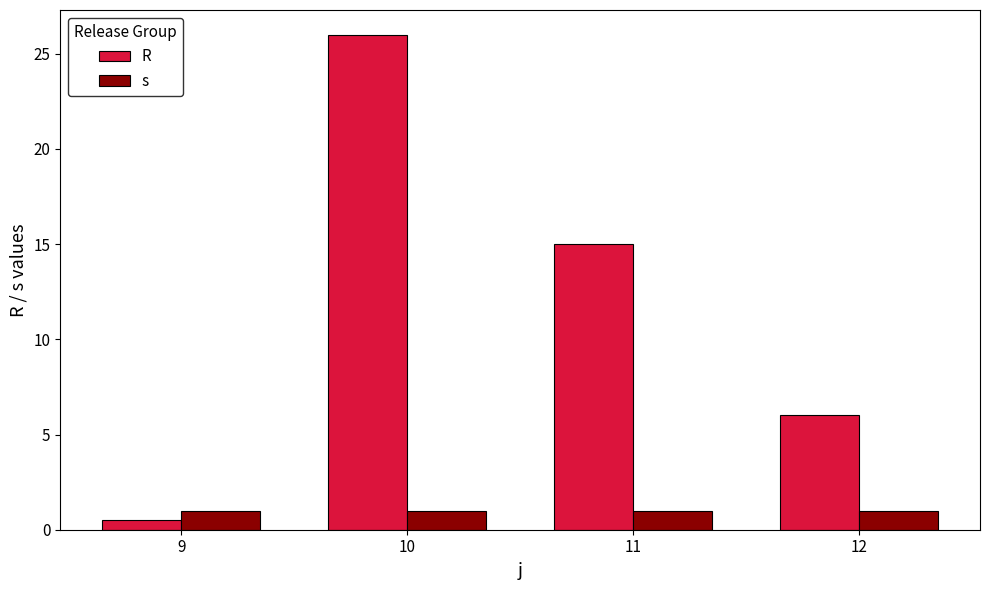

True or false: R has a value of 10.7 at 12.

False